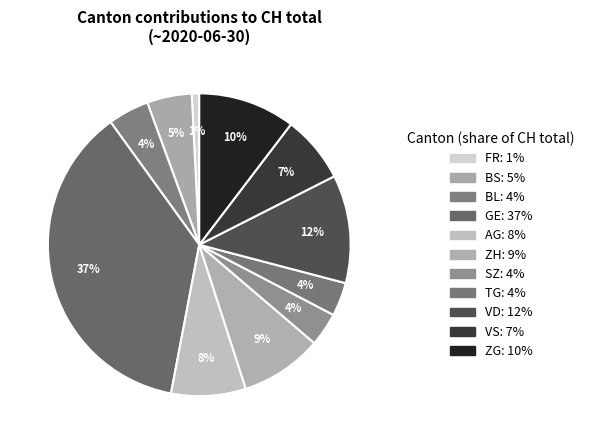

Which slice is the smallest?

FR